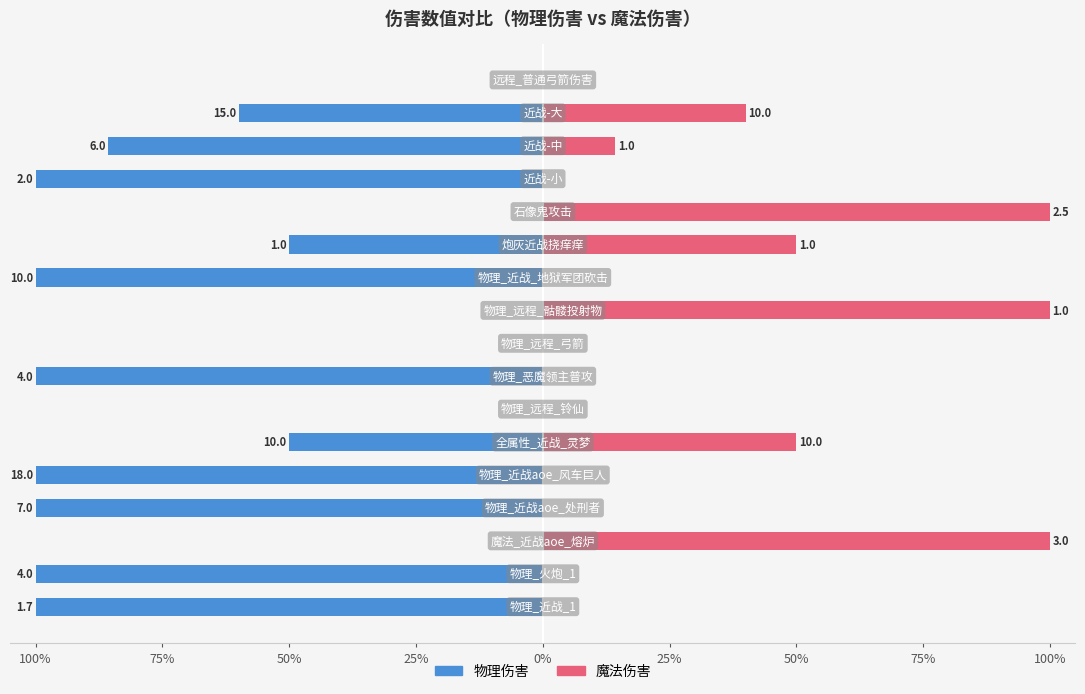

The value of 魔法伤害 at 100% is -31.6. True or false?

False